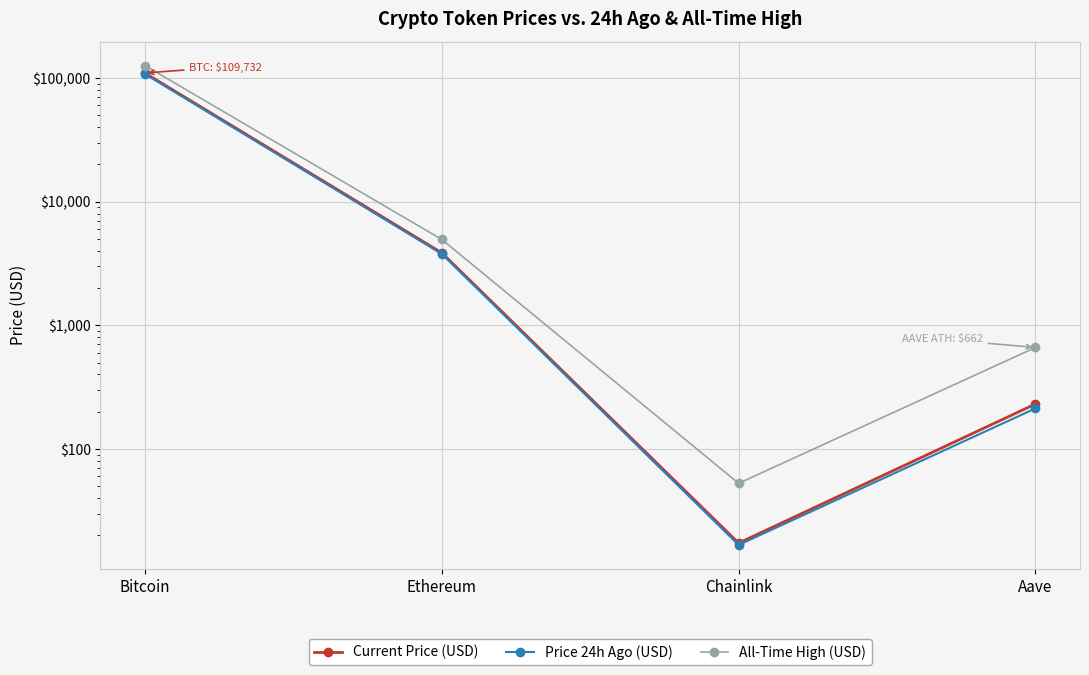

What is the difference between the second highest and minimum values in the Price 24h Ago (USD) series?

3758.7